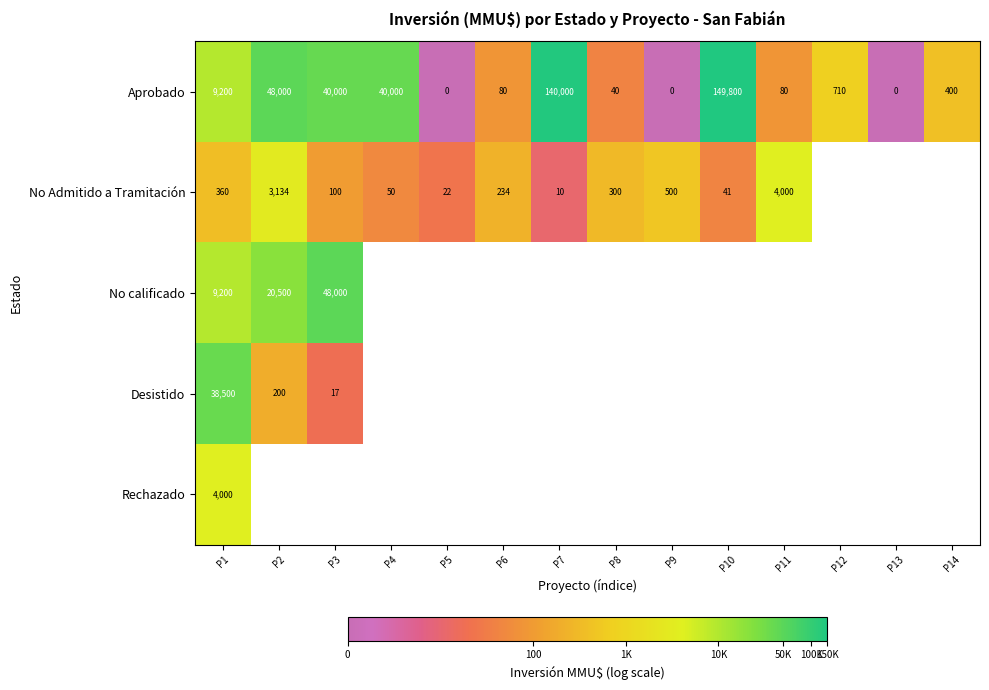

At how many categories does at least one series exceed 6?

9